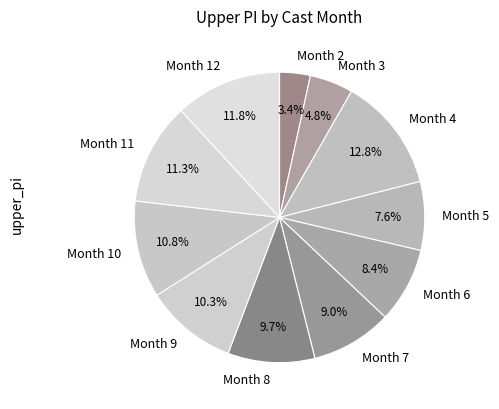

Is there any slice that represents more than half of the pie?

No